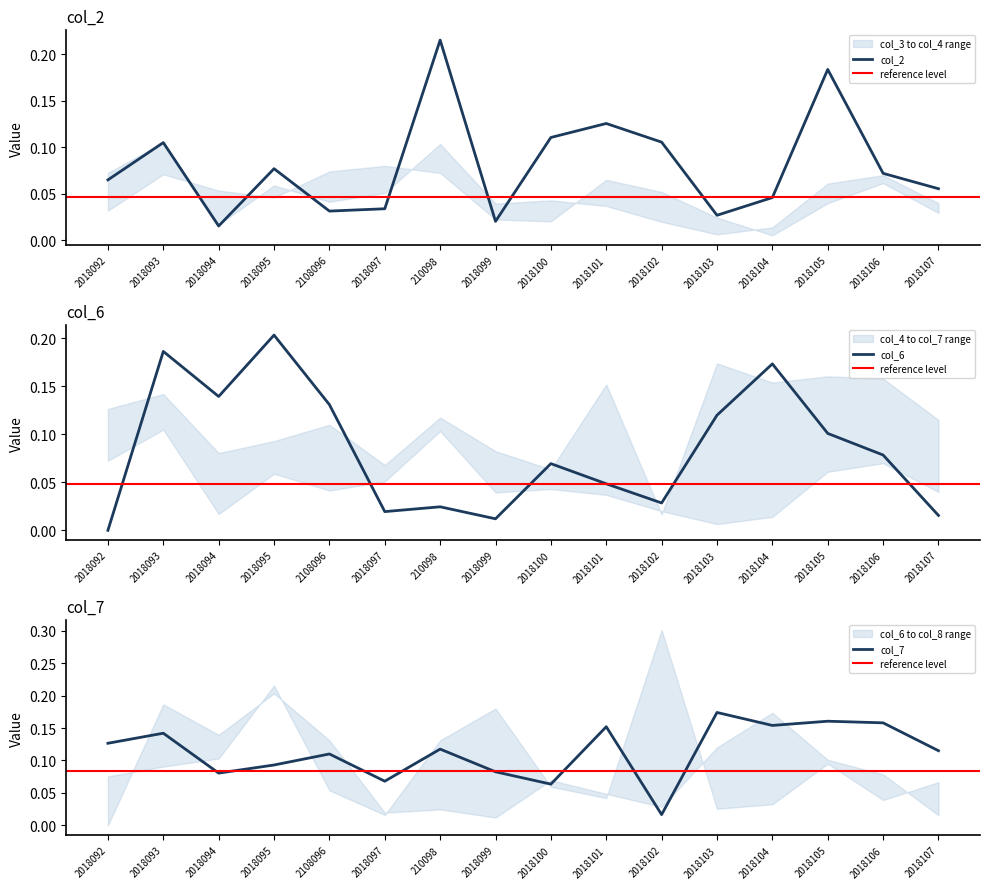

Does the chart display data point markers on the line(s)?

No